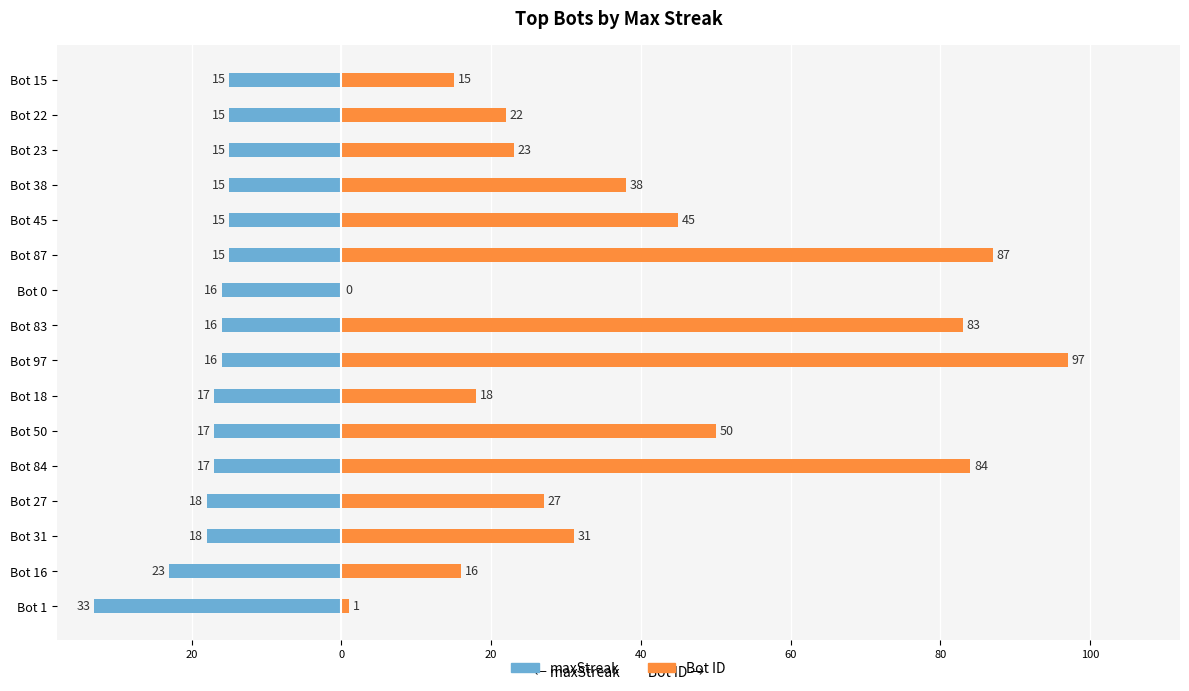

How many groups of bars are there?

16